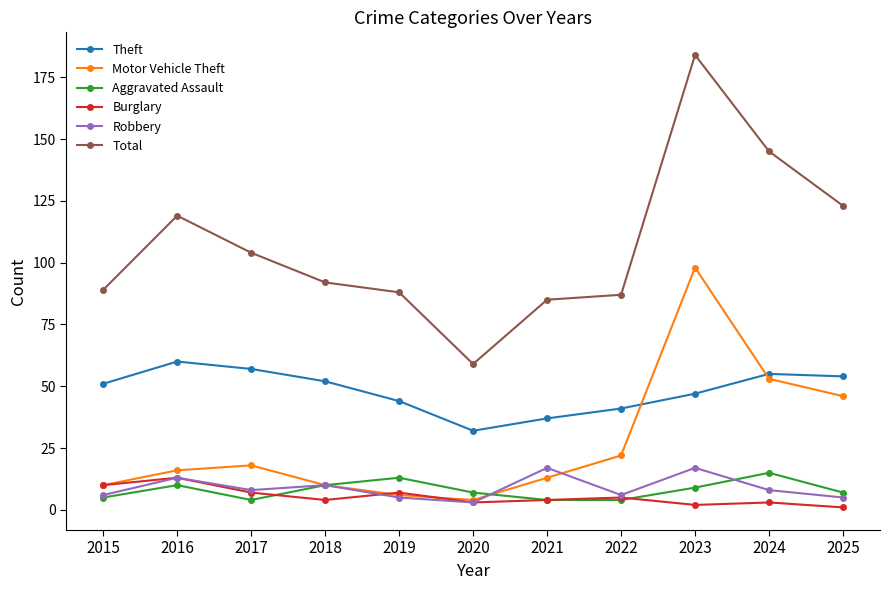

What are all the series names shown in the legend?

Theft, Motor Vehicle Theft, Aggravated Assault, Burglary, Robbery, Total